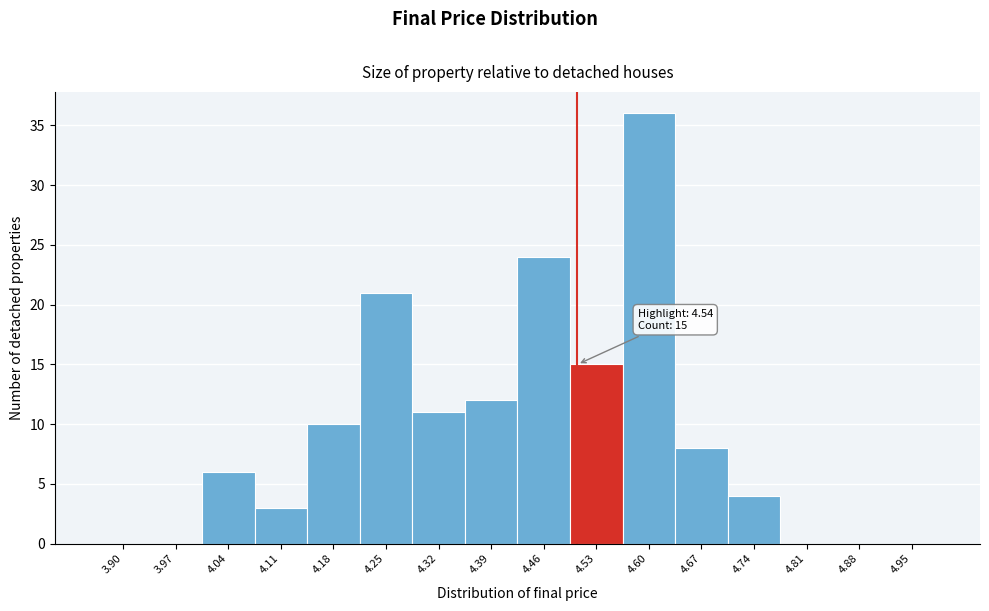

Reading right to left, transcribe all the data shown in this chart.

4.95=0	4.88=0	4.81=0	4.74=4	4.67=8	4.60=36	4.53=15	4.46=24	4.39=12	4.32=11	4.25=21	4.18=10	4.11=3	4.04=6	3.97=0	3.90=0